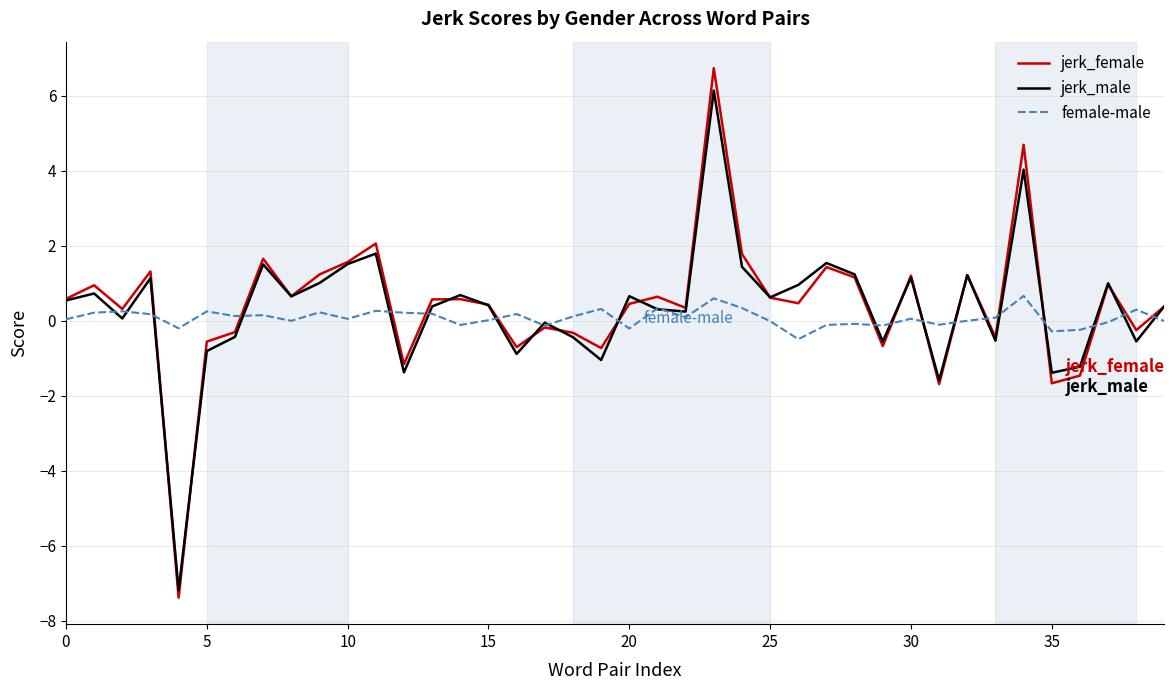

What is the minimum value for female-male?

-0.5